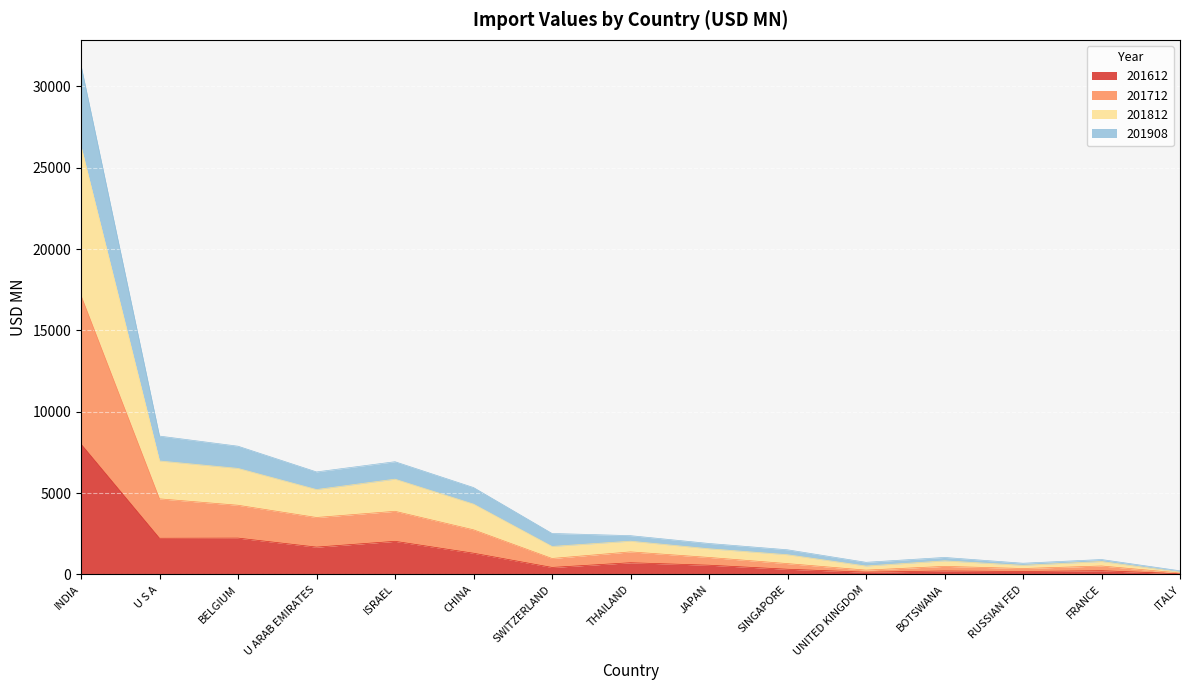

True or false: 201612 and 201908 intersect in this chart.

False